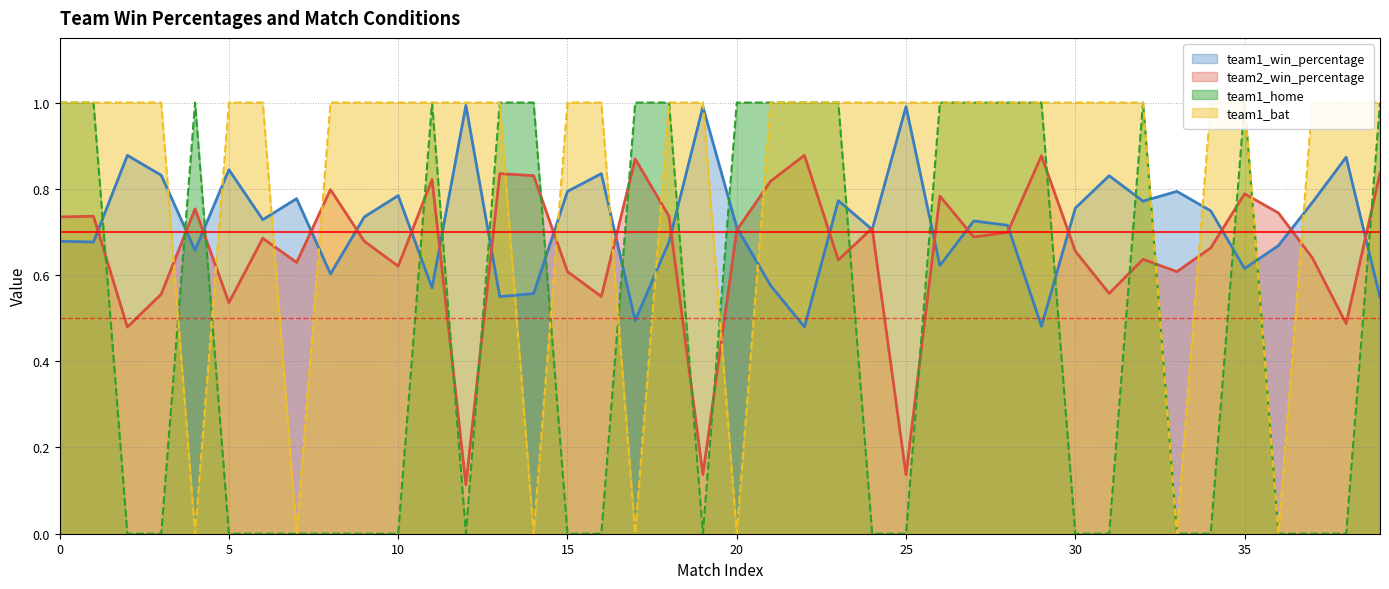

Reading left to right, extract all data points from this chart.

team1_win_percentage: 0=0.7	1=0.7	2=0.9	3=0.8	4=0.7	5=0.8	6=0.7	7=0.8	8=0.6	9=0.7	10=0.8	11=0.6	12=1.0	13=0.5	14=0.6	15=0.8	16=0.8	17=0.5	18=0.7	19=1.0	20=0.7	21=0.6	22=0.5	23=0.8	24=0.7	25=1.0	26=0.6	27=0.7	28=0.7	29=0.5	30=0.8	31=0.8	32=0.8	33=0.8	34=0.7	35=0.6	36=0.7	37=0.8	38=0.9	39=0.5
team2_win_percentage: 0=0.7	1=0.7	2=0.5	3=0.6	4=0.8	5=0.5	6=0.7	7=0.6	8=0.8	9=0.7	10=0.6	11=0.8	12=0.1	13=0.8	14=0.8	15=0.6	16=0.6	17=0.9	18=0.7	19=0.1	20=0.7	21=0.8	22=0.9	23=0.6	24=0.7	25=0.1	26=0.8	27=0.7	28=0.7	29=0.9	30=0.7	31=0.6	32=0.6	33=0.6	34=0.7	35=0.8	36=0.7	37=0.6	38=0.5	39=0.8
team1_home: 0=1.0	1=1.0	2=0.0	3=0.0	4=1.0	5=0.0	6=0.0	7=0.0	8=0.0	9=0.0	10=0.0	11=1.0	12=0.0	13=1.0	14=1.0	15=0.0	16=0.0	17=1.0	18=1.0	19=0.0	20=1.0	21=1.0	22=1.0	23=1.0	24=0.0	25=0.0	26=1.0	27=1.0	28=1.0	29=1.0	30=0.0	31=0.0	32=1.0	33=0.0	34=0.0	35=1.0	36=0.0	37=0.0	38=0.0	39=1.0
team1_bat: 0=1.0	1=1.0	2=1.0	3=1.0	4=0.0	5=1.0	6=1.0	7=0.0	8=1.0	9=1.0	10=1.0	11=1.0	12=1.0	13=1.0	14=0.0	15=1.0	16=1.0	17=0.0	18=1.0	19=1.0	20=0.0	21=1.0	22=1.0	23=1.0	24=1.0	25=1.0	26=1.0	27=1.0	28=1.0	29=1.0	30=1.0	31=1.0	32=1.0	33=0.0	34=1.0	35=1.0	36=0.0	37=1.0	38=1.0	39=1.0